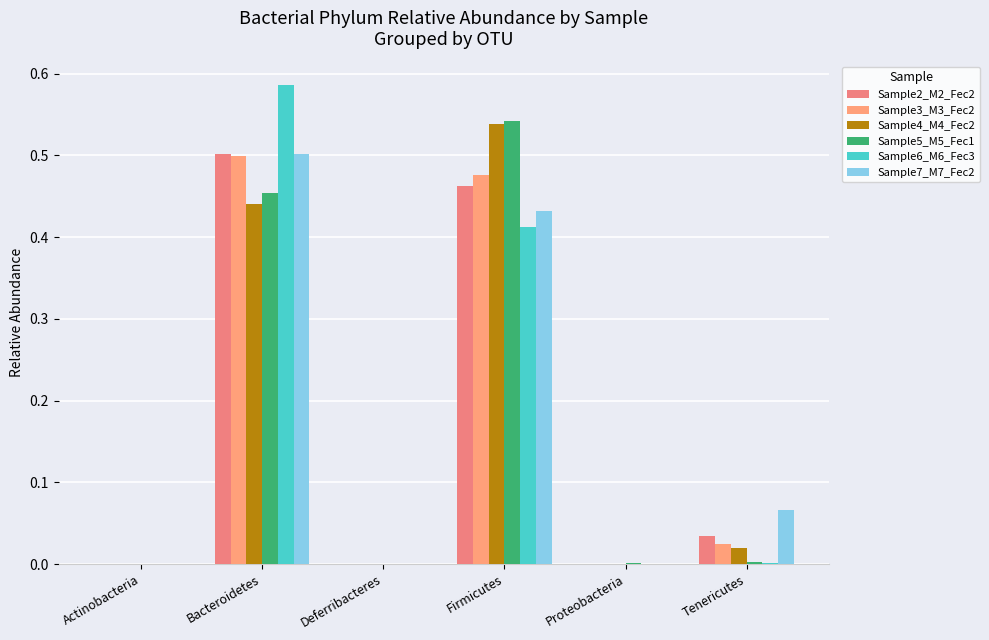

How many series are shown in this chart?

6